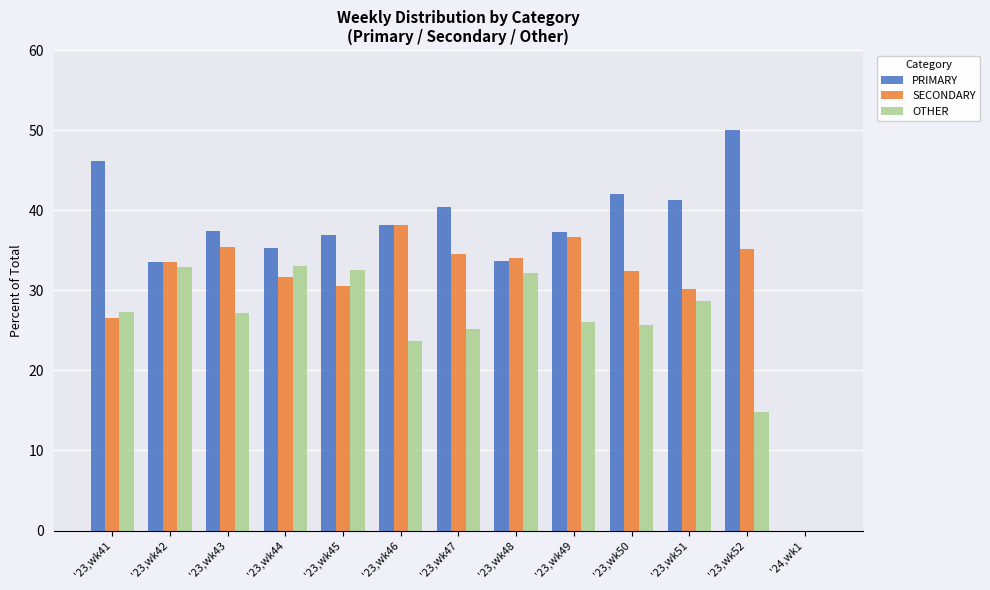

What value does the PRIMARY series have at '23,wk51?

41.2